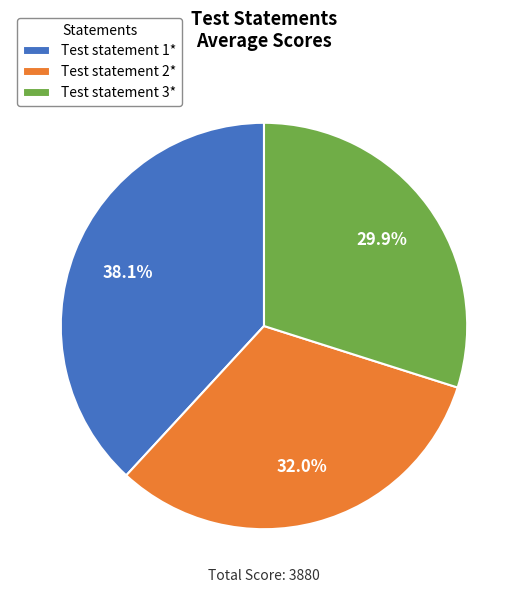

Which category has the smallest portion of the pie?

Test statement 3*